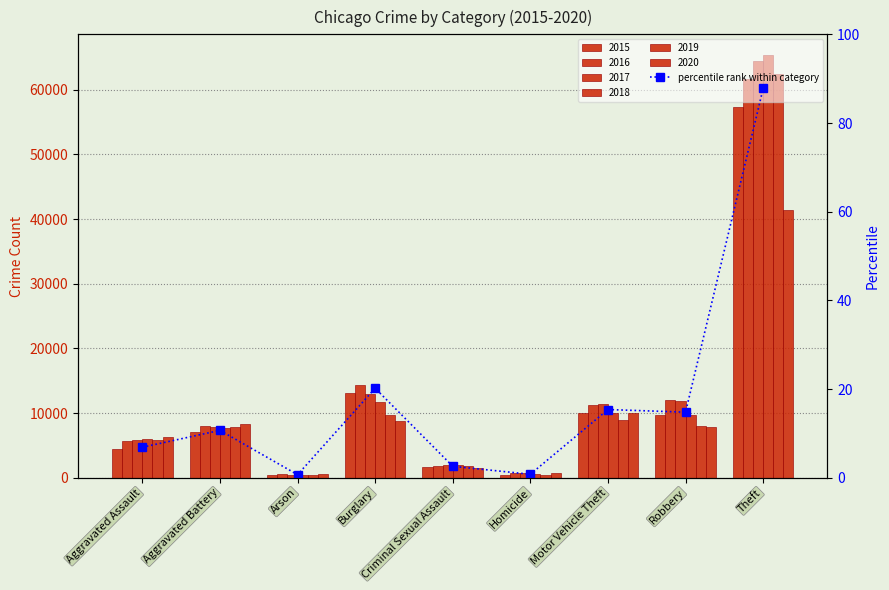

Rank the categories by value from lowest to highest.

Arson, Homicide, Criminal Sexual Assault, Aggravated Assault, Aggravated Battery, Robbery, Motor Vehicle Theft, Burglary, Theft